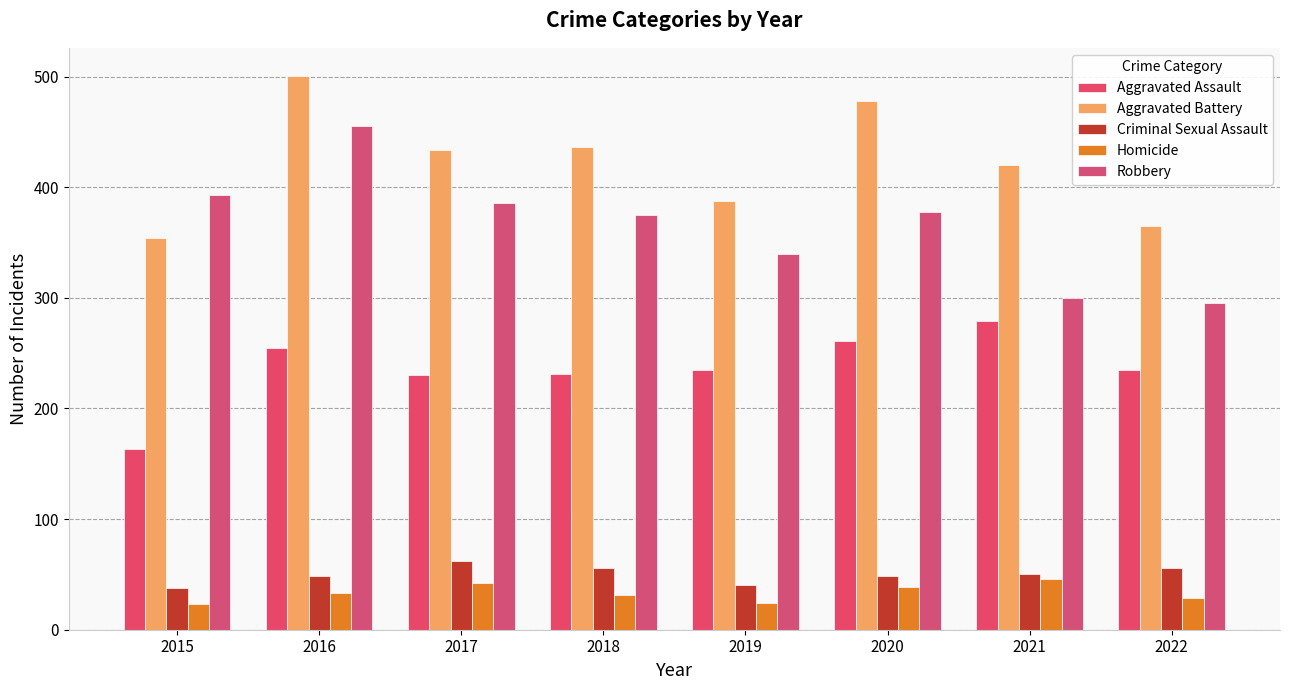

How many values in the Aggravated Assault series are below 235?

3